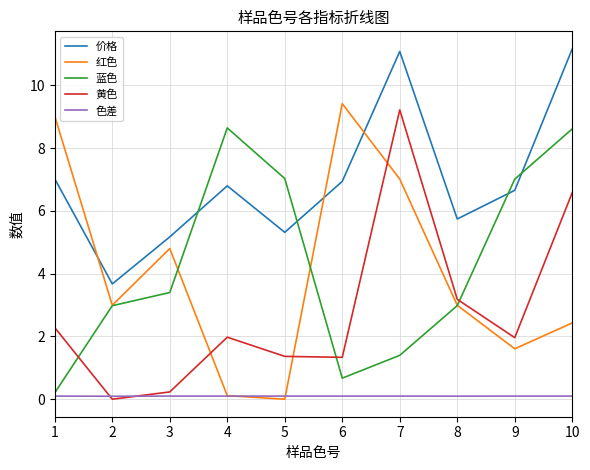

What is the greatest value displayed?

11.2